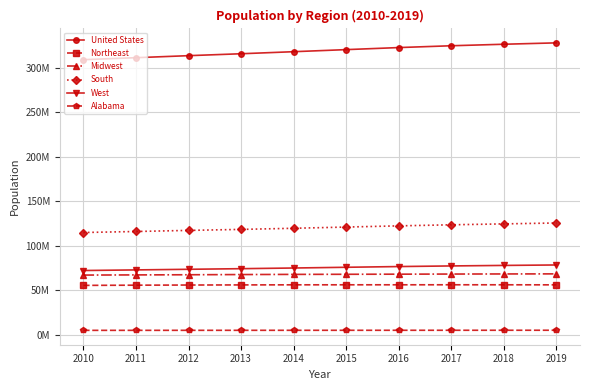

Is this an area chart (filled region under the line)?

No